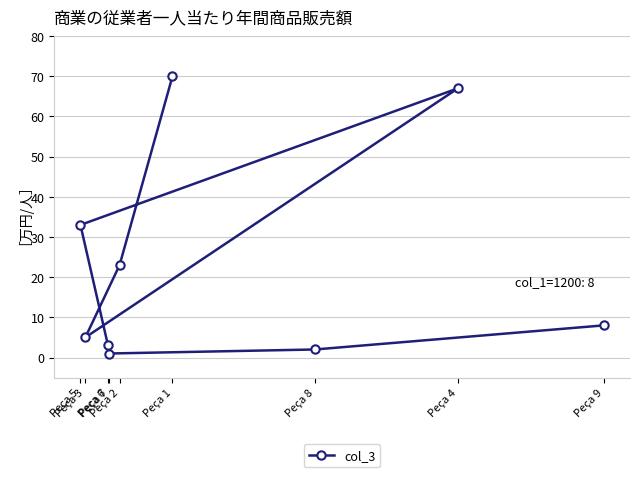

What is the average value?

24